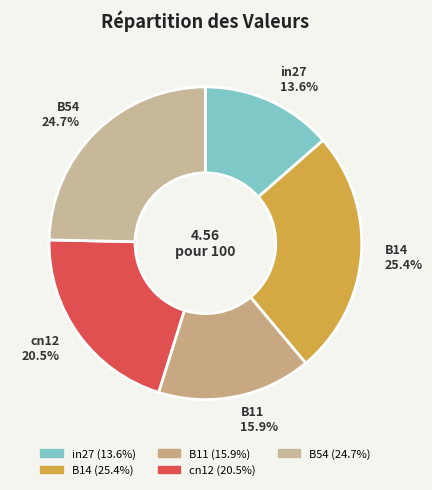

Between B11 and B54, which is larger?

B54